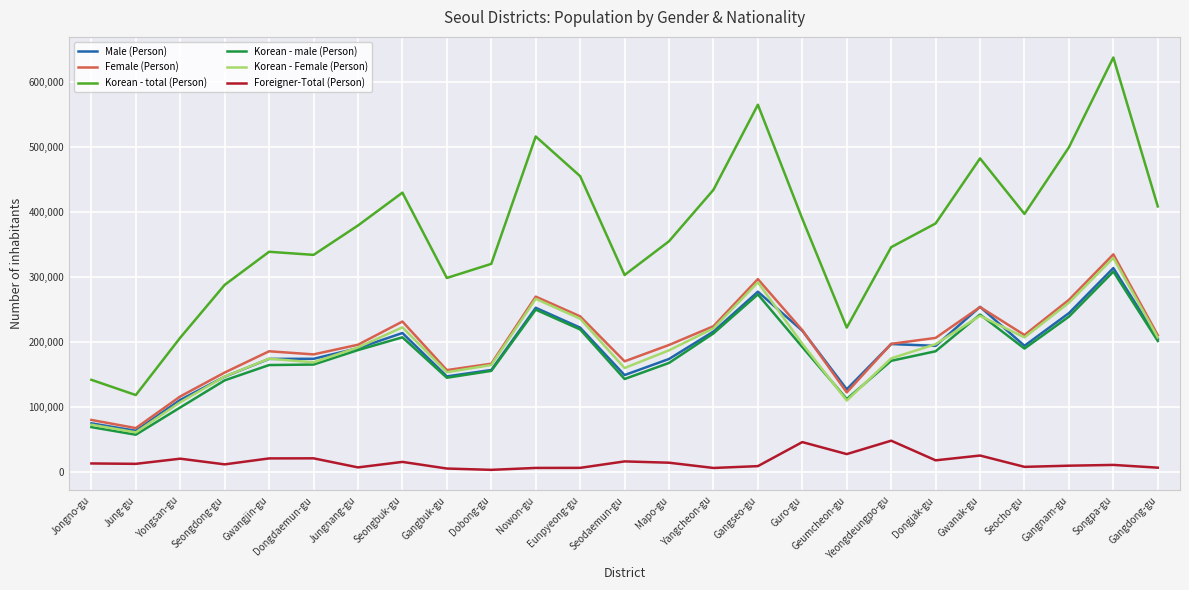

Does the chart display data point markers on the line(s)?

No